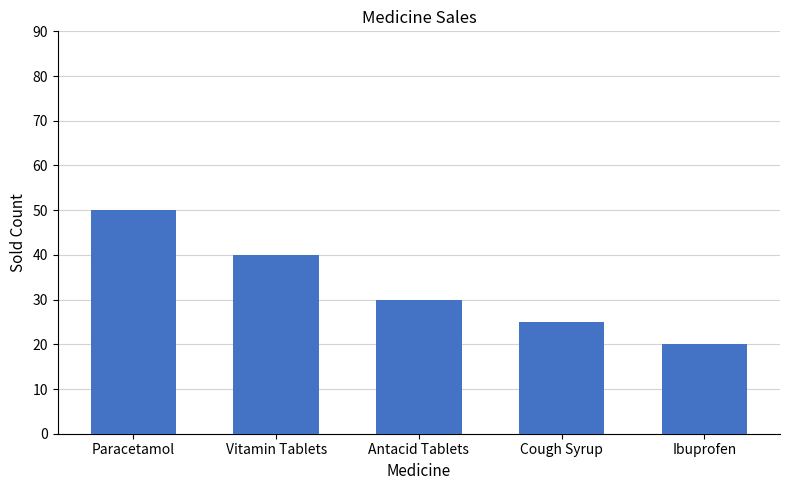

What value does the data have at Paracetamol?

50